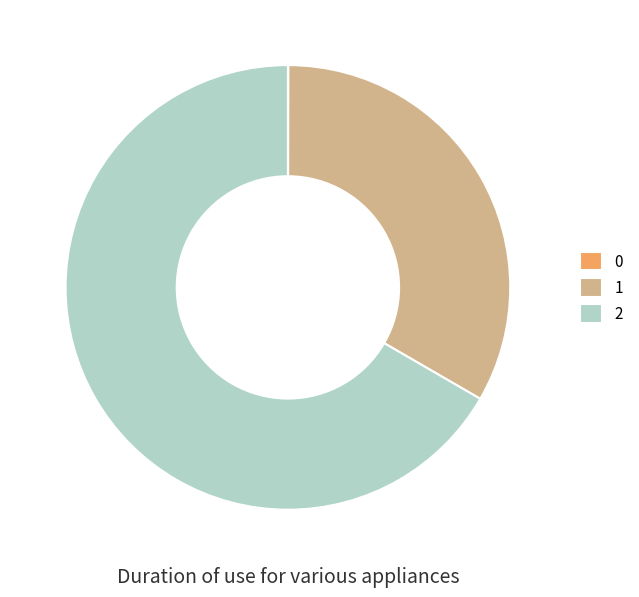

Is there any slice that represents more than half of the pie?

Yes